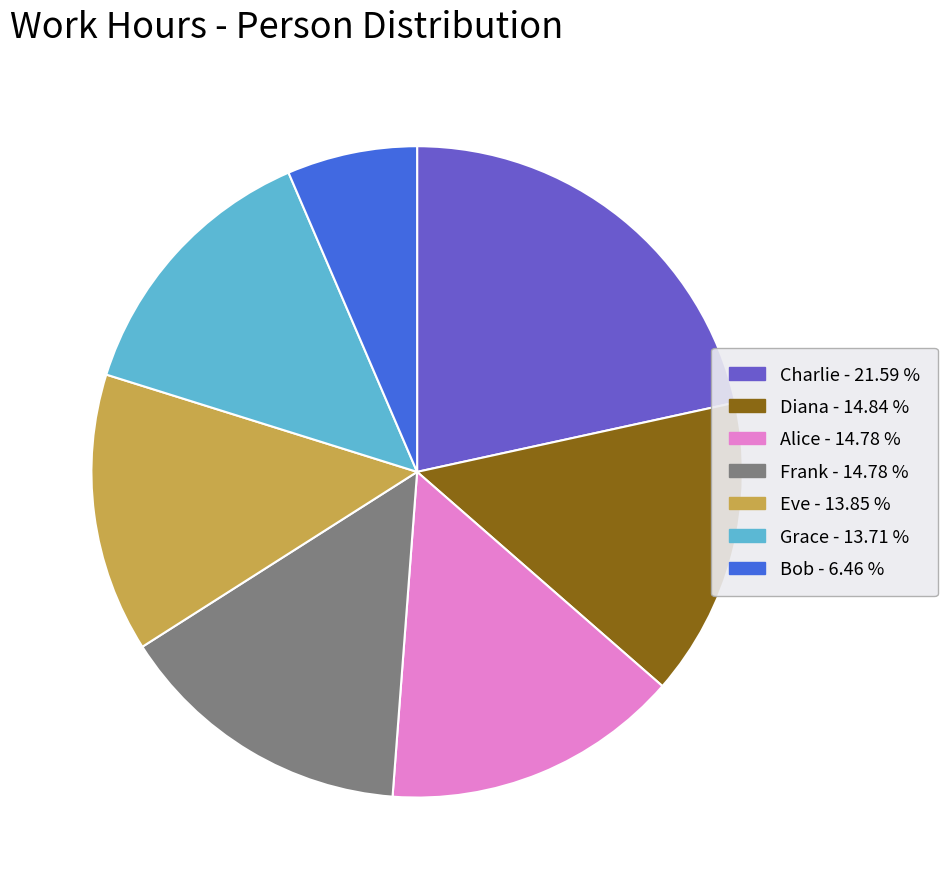

Combined, do Bob - 6.46 % and Frank - 14.78 % account for over 50%?

No